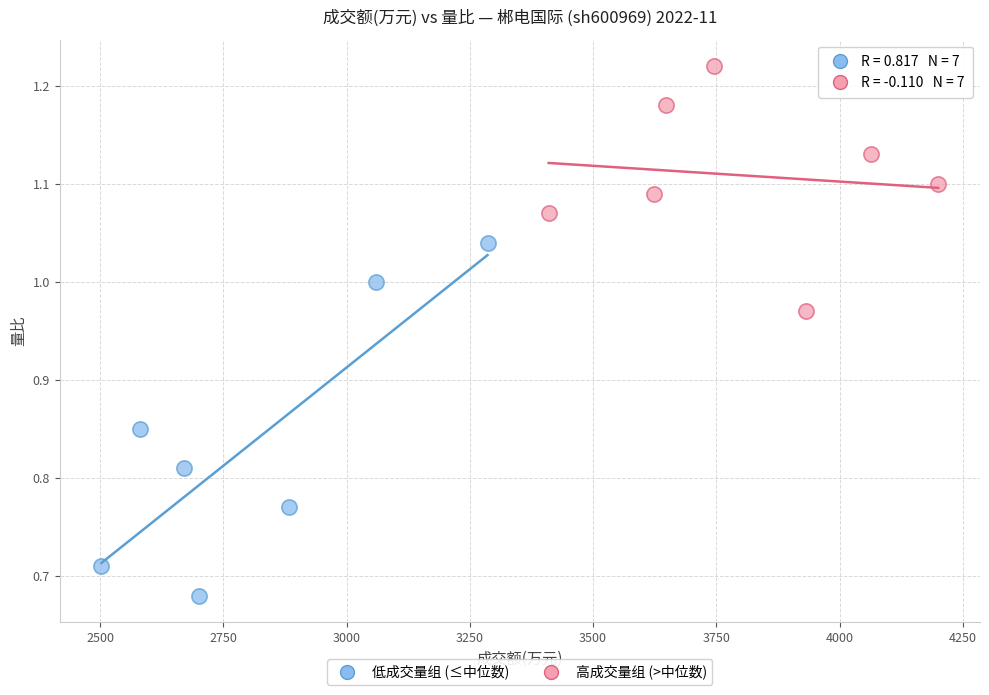

What are all the series names shown in the legend?

低成交量组 (≤中位数), 高成交量组 (>中位数)